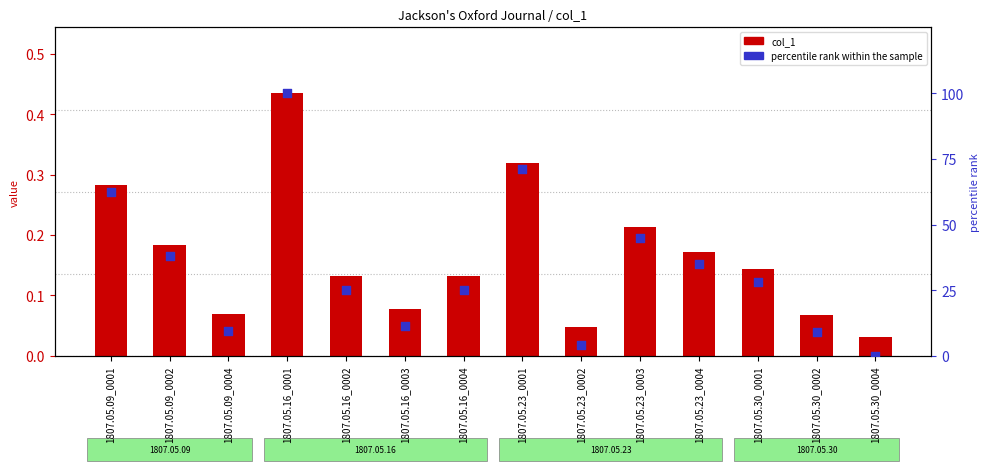

Which series reaches the minimum Y coordinate?

percentile rank within the sample